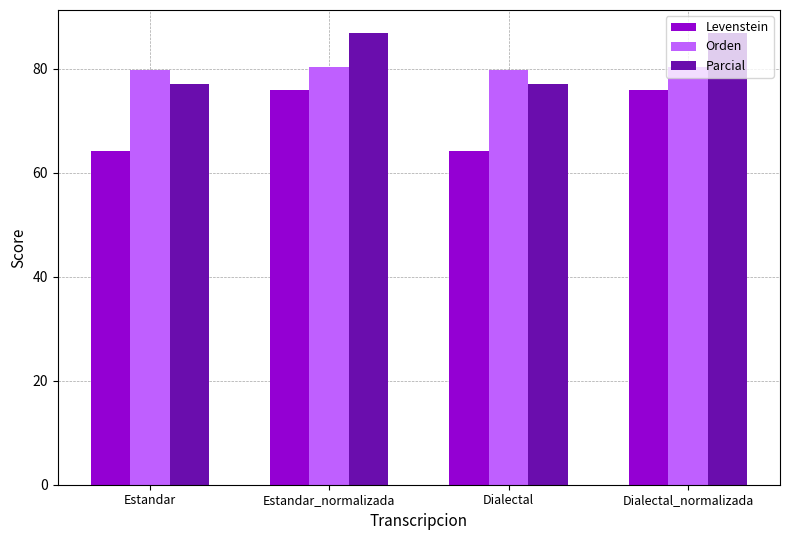

Read the Orden value at Dialectal.

79.8